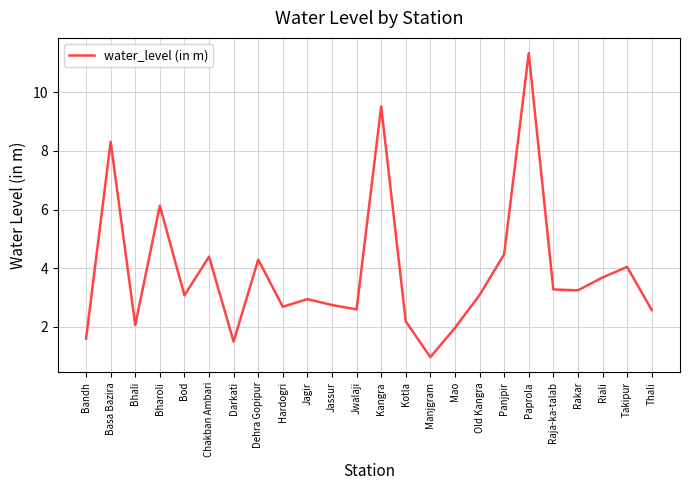

The chart shows a value of 2.7 at Jassur. True or false?

True